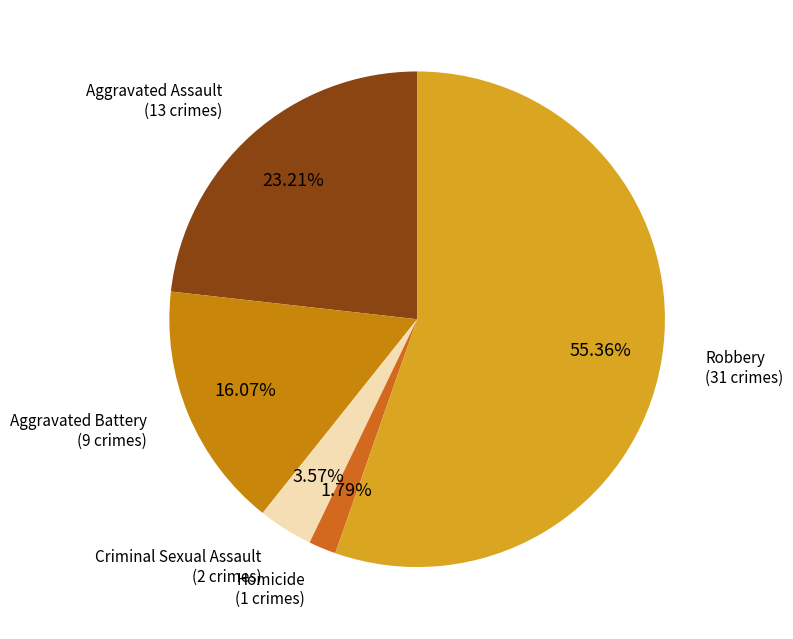

Which slice is the largest?

Robbery